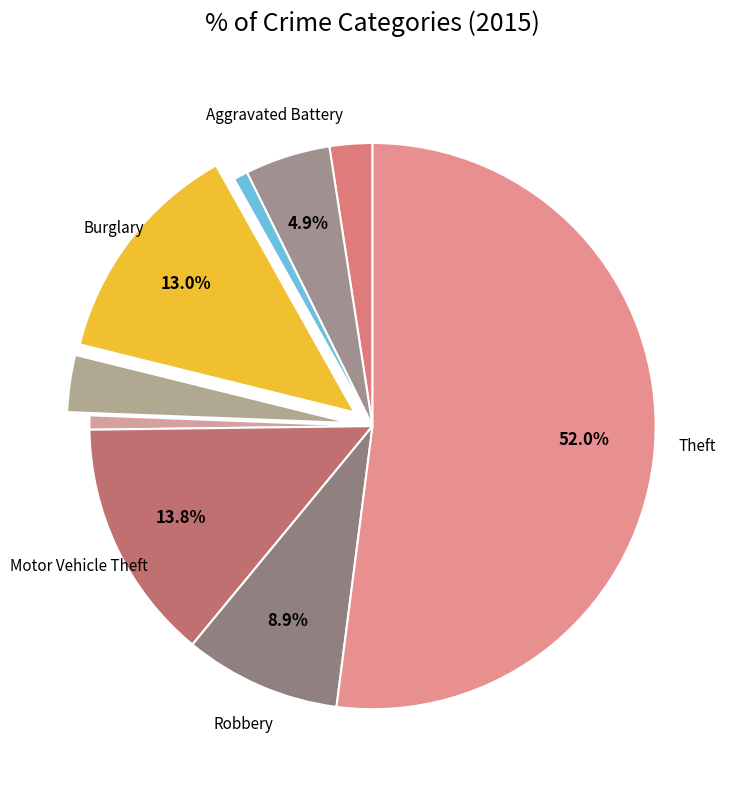

How many segments does this pie chart have?

9